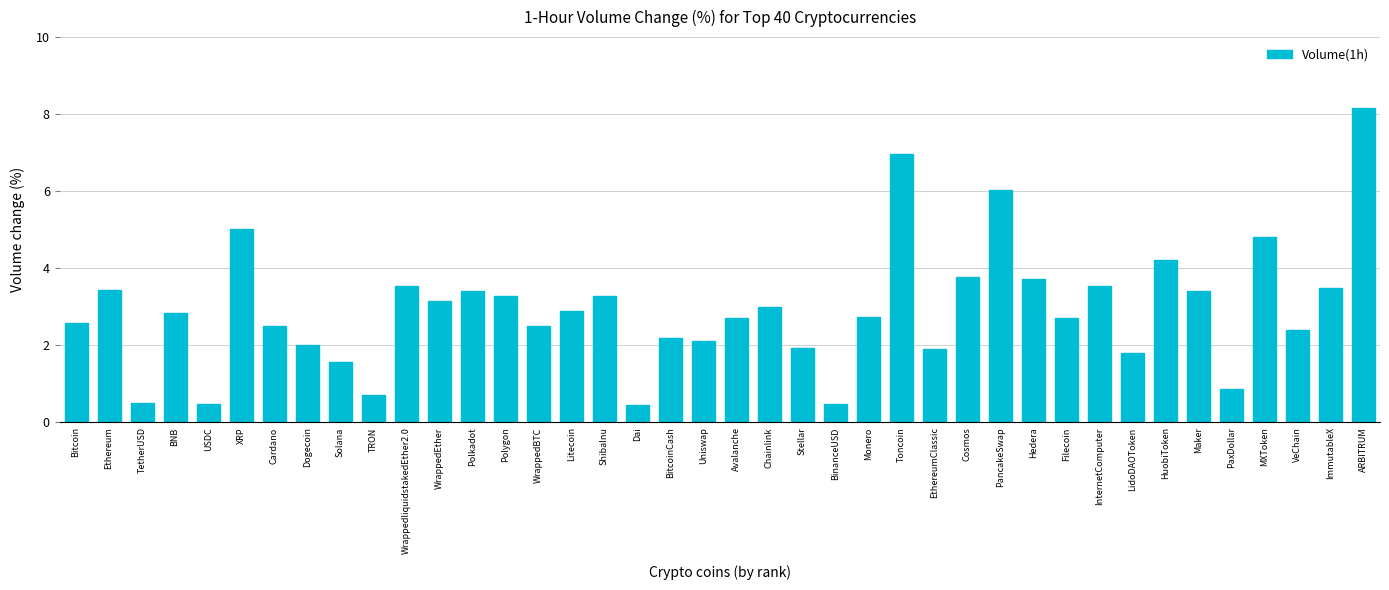

What is the sum of all values?

117.2